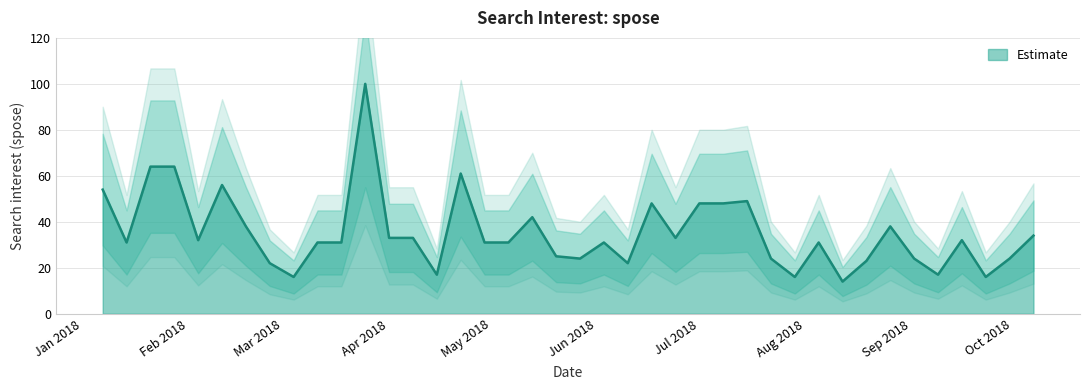

Where is the first local maximum?

2018-02-11